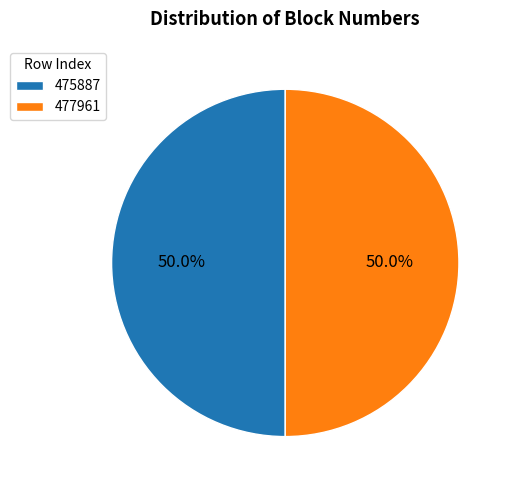

What percentage is the 477961 slice, to the nearest percent?

50%